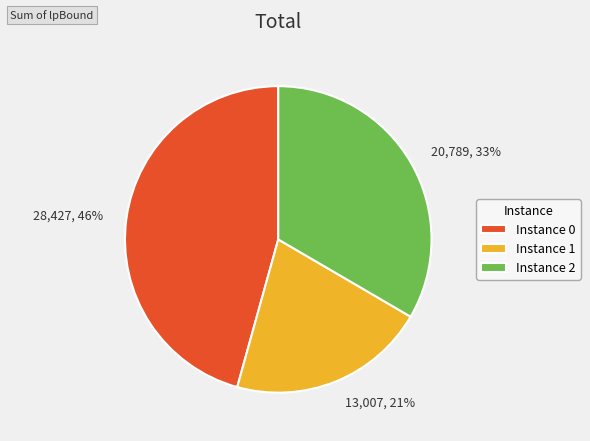

To the nearest percent, what is the difference between the largest and smallest slice percentages?

25%